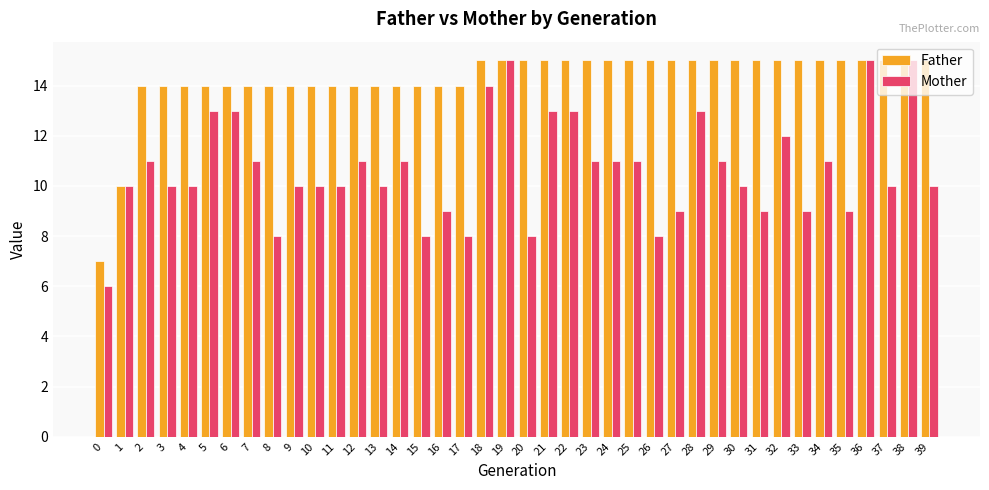

How many series are shown in this chart?

2